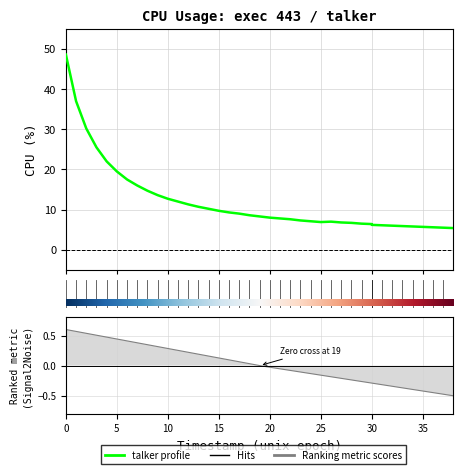

Approximately how many times larger is the value at 25 compared to 27?

1.0